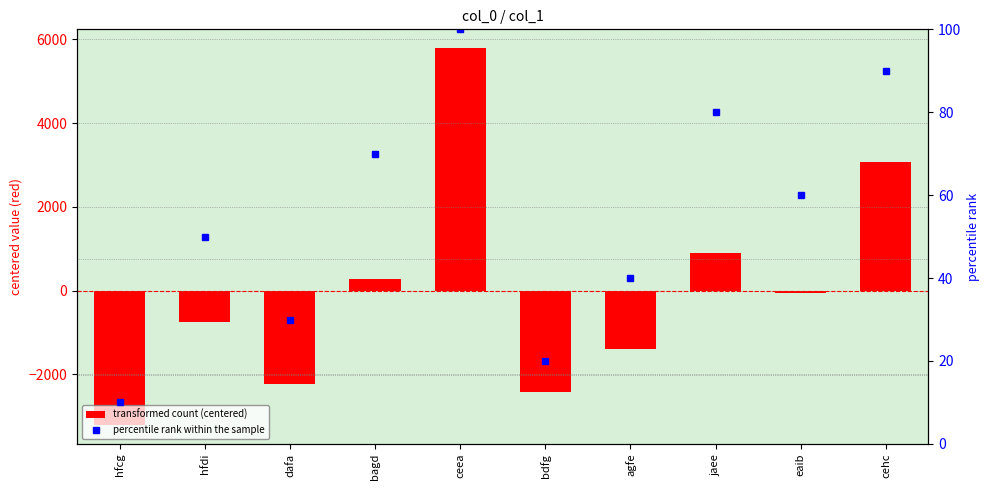

Are the bars grouped side by side (vs. stacked)?

Yes